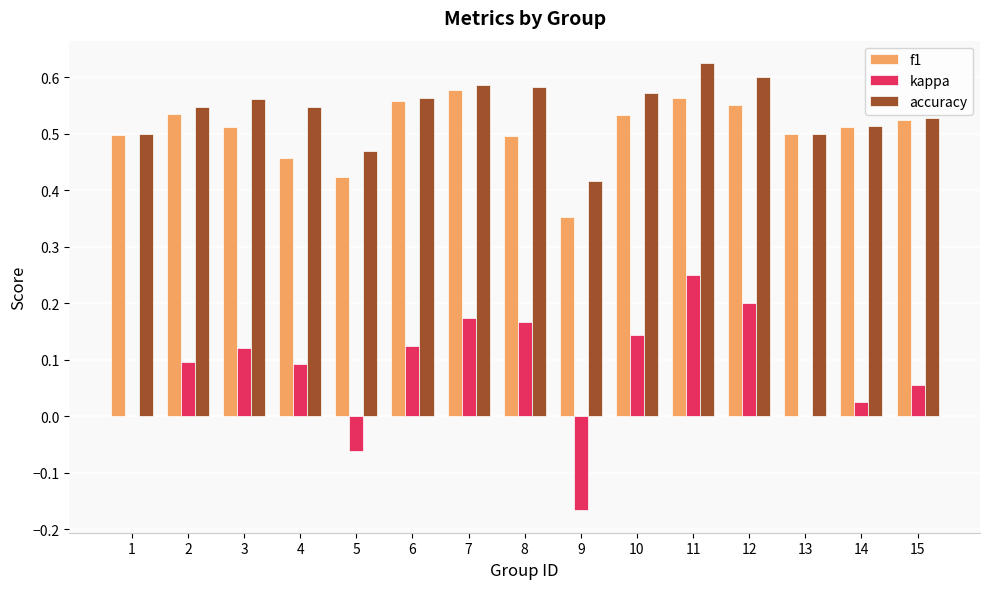

Between 1 and 8, which series saw the biggest shift?

kappa